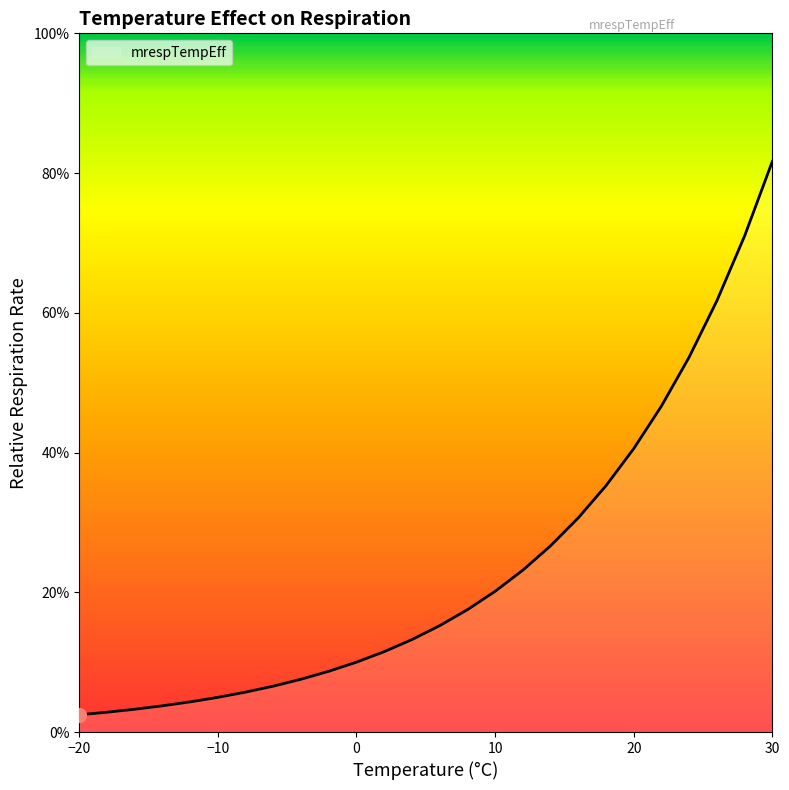

Is this an area chart (filled region under the line)?

Yes